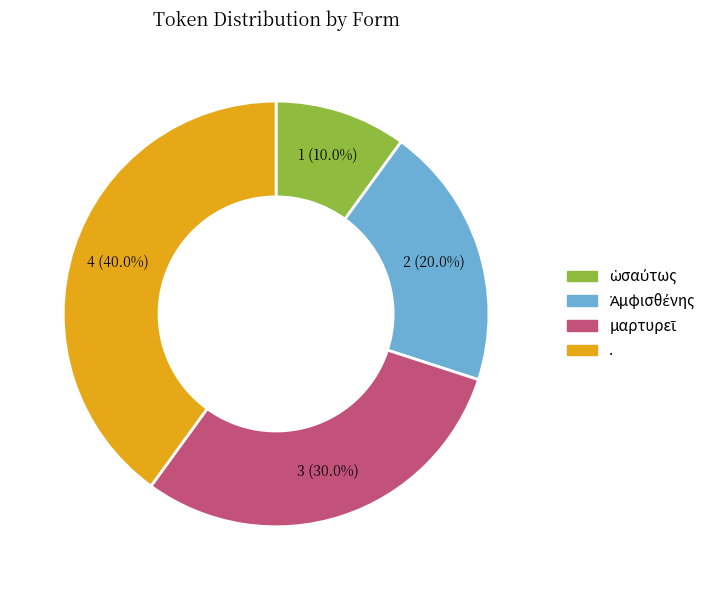

Which category has the biggest portion of the pie?

.